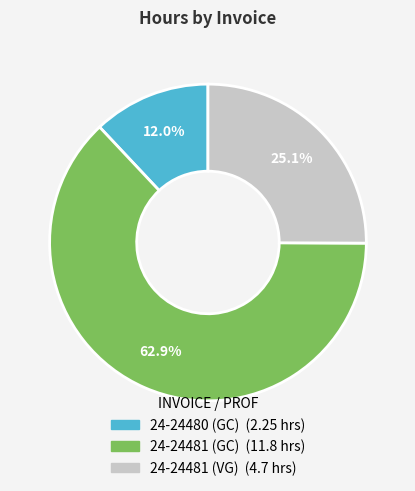

What percentage do 24-24481 (GC) and 24-24481 (VG) together represent?

88.0%